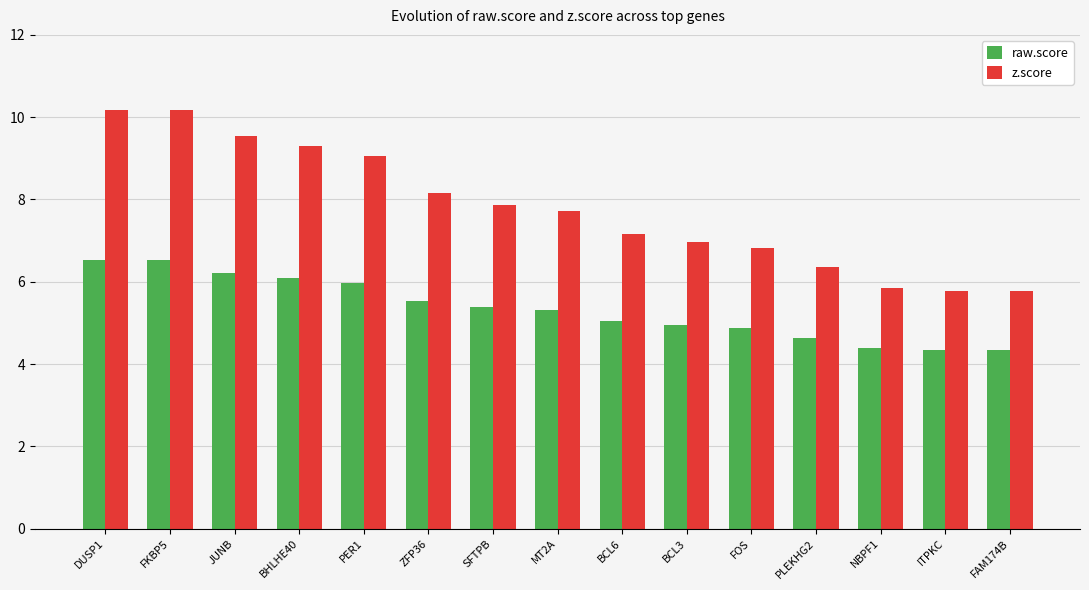

Count the number of categories in the chart.

15